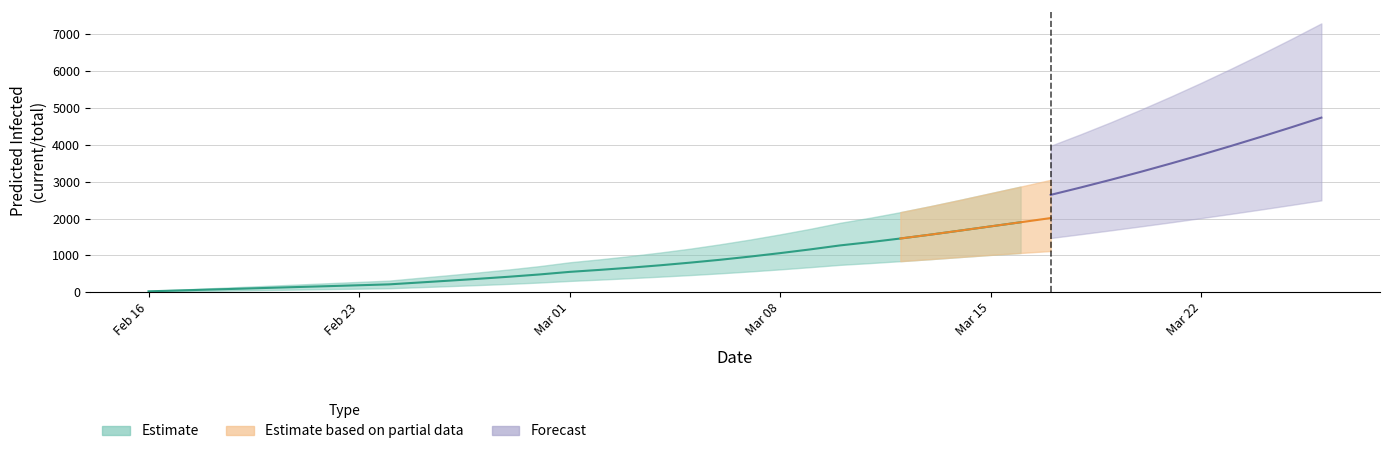

Between 39 and 14, which is larger?

39